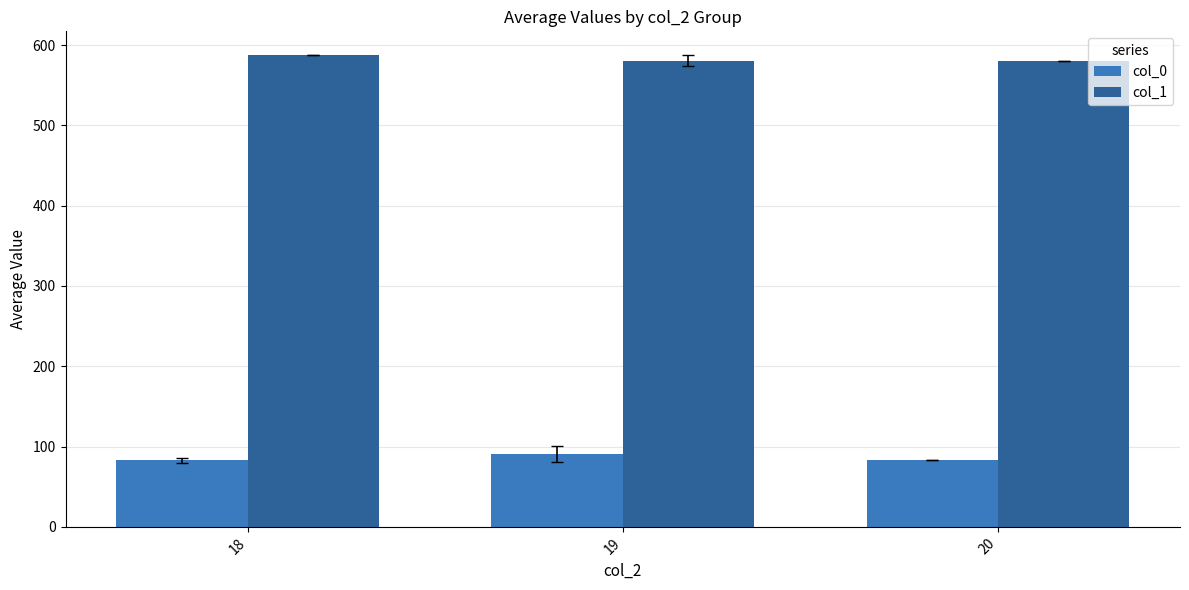

How many bars are there in each group?

2